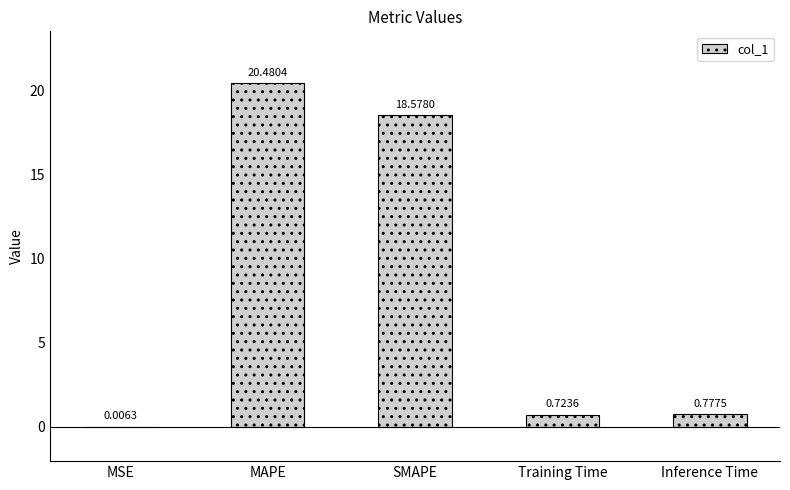

Are the bars horizontal?

No